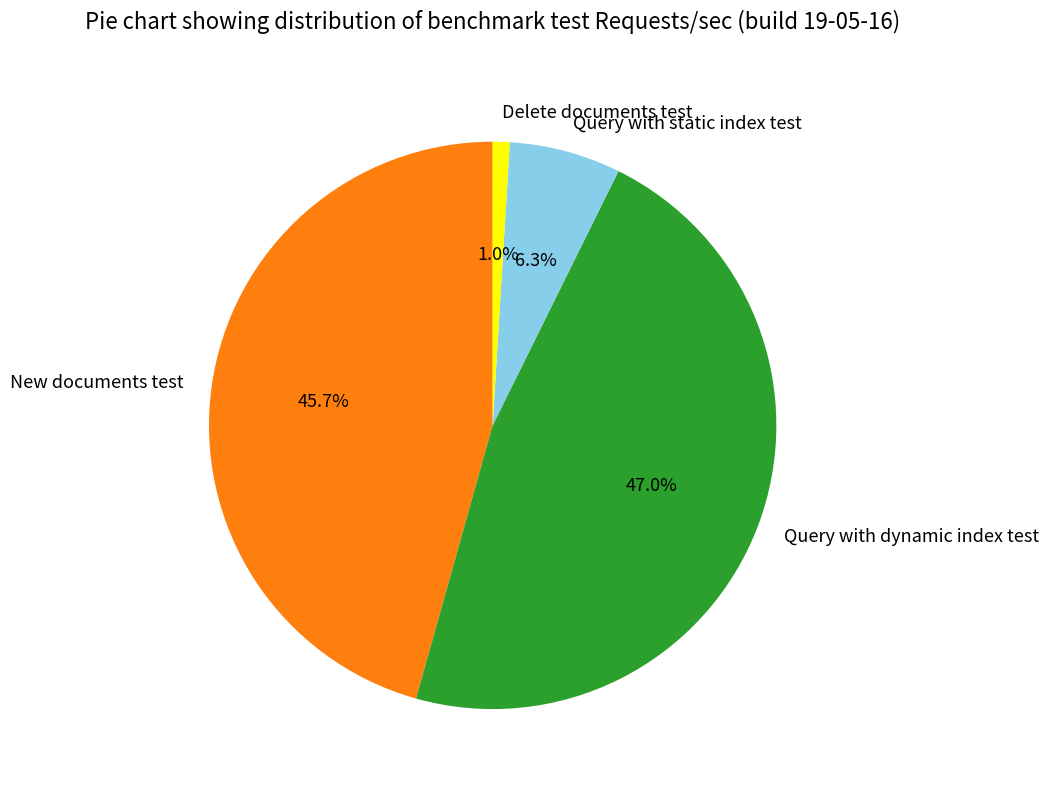

Does Query with dynamic index test account for over 50% of the chart?

No